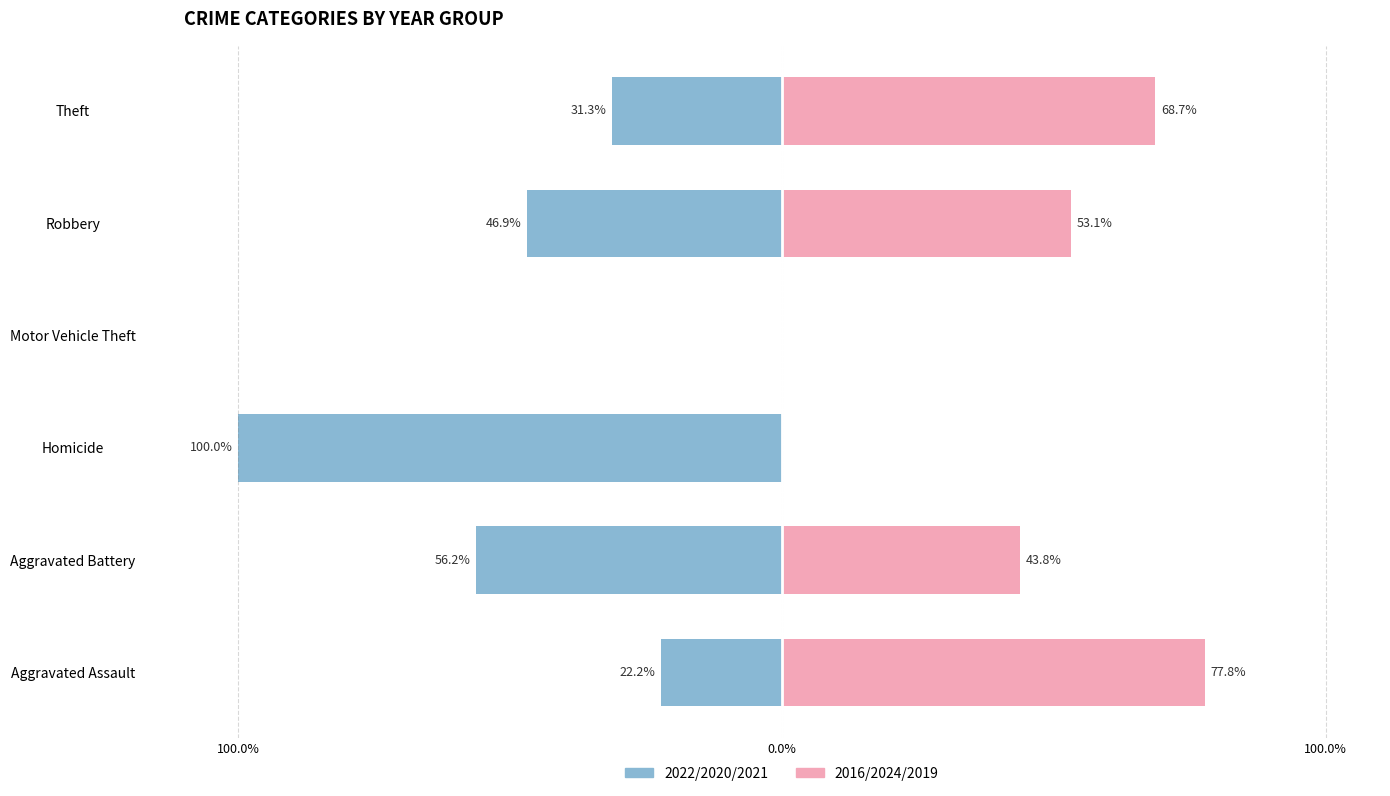

Are the bars horizontal?

Yes